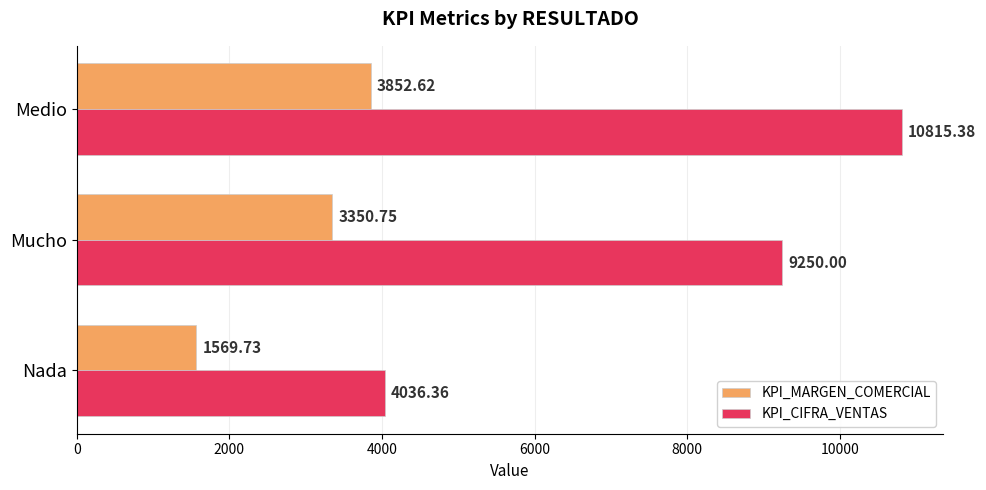

At which category is the sum across all series the highest?

Medio